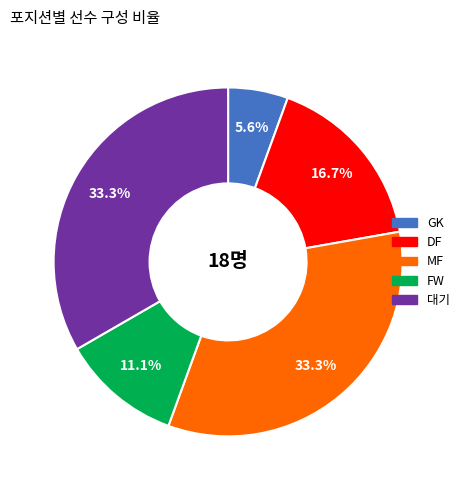

To the nearest percent, what is the combined percentage of FW and GK?

17%